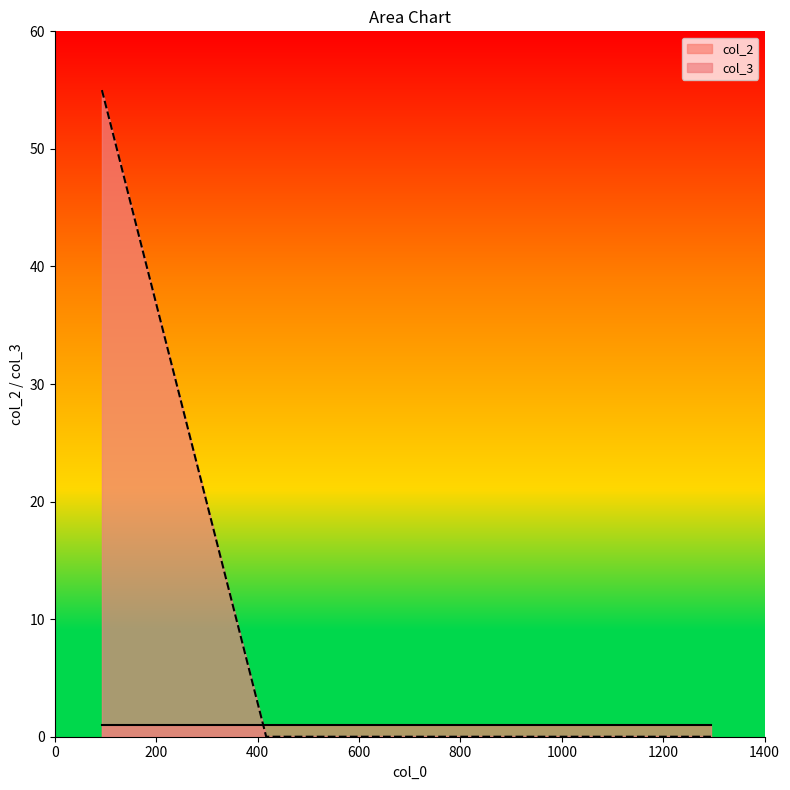

Which label corresponds to the smallest value in the chart?

417